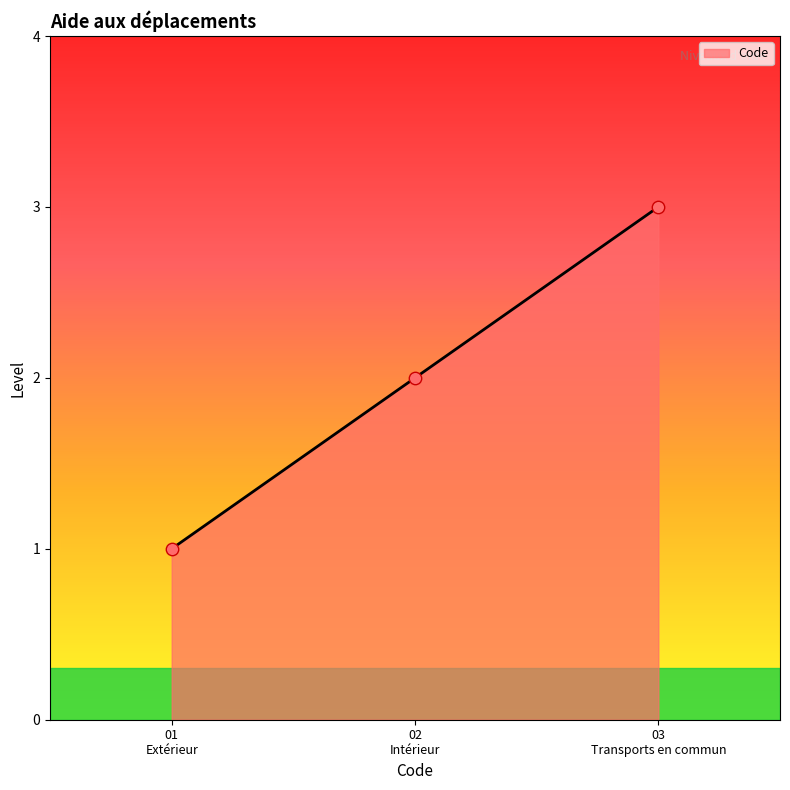

What is the greatest value displayed?

3